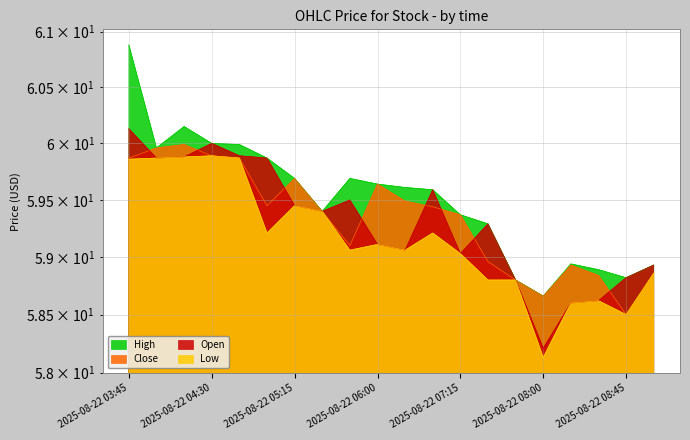

Is it true that Close equals 15.3 at 2025-08-22 08:15?

False